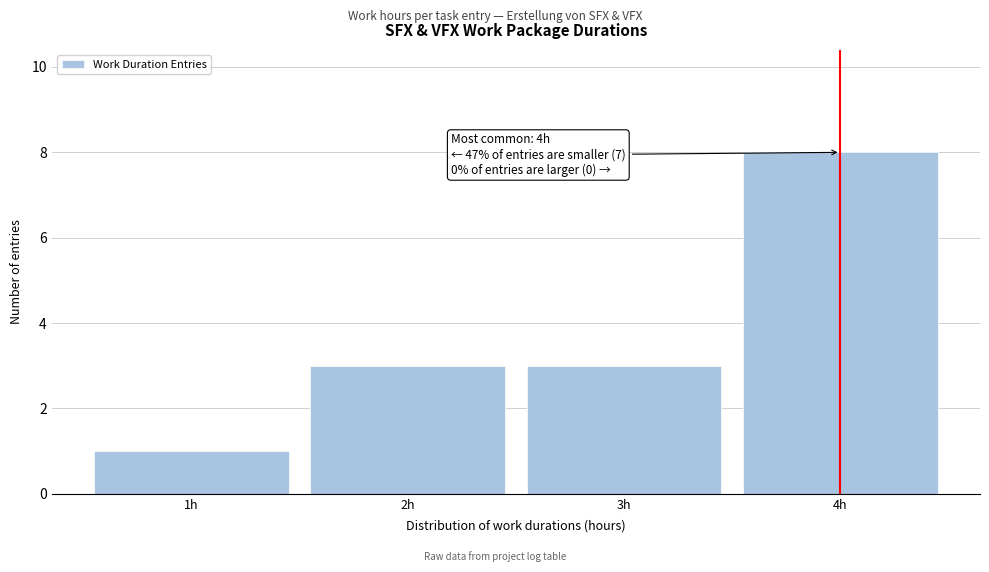

Over which range of the x-axis is the bar tallest?

3.5 to 4.5